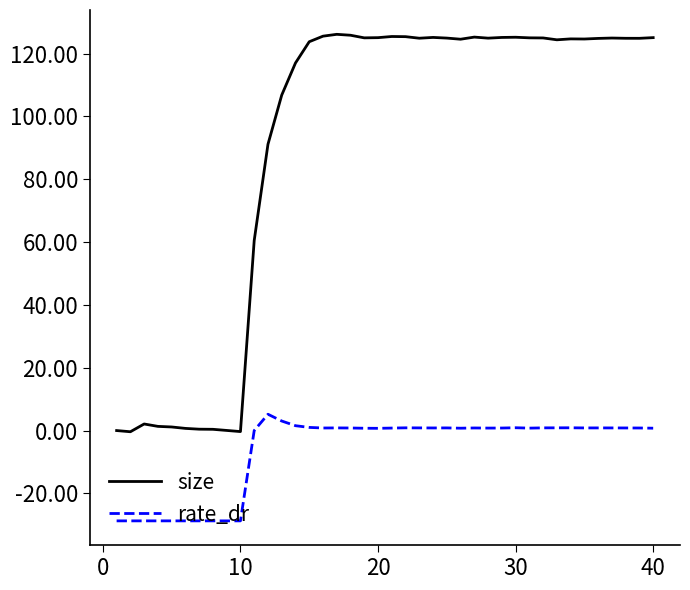

Rank the series by their average value, from lowest to highest.

rate_dr, size